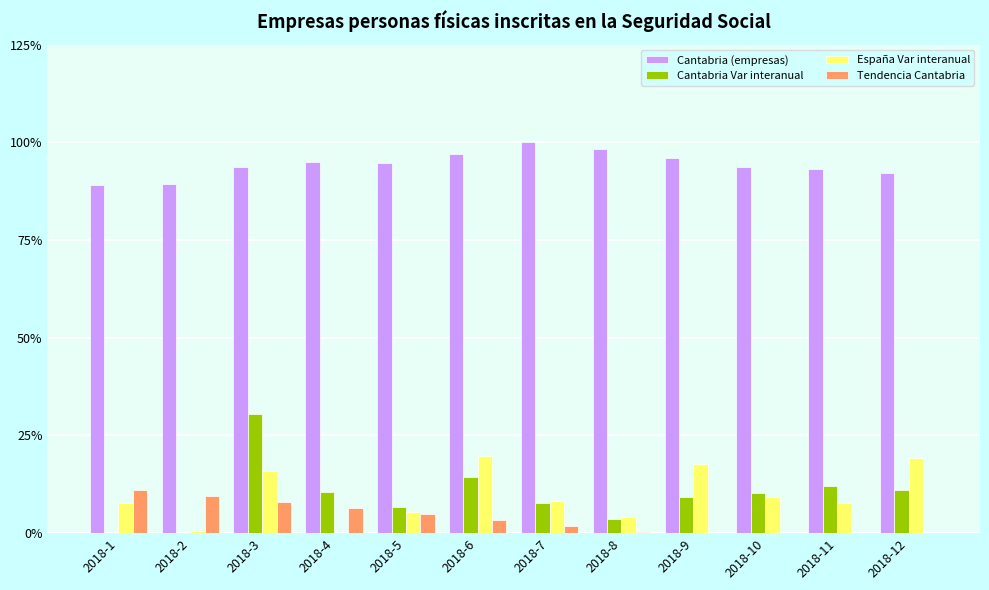

Reading left to right, transcribe all the data shown in this chart.

Cantabria (empresas): 2018-1=89.0	2018-2=89.3	2018-3=93.7	2018-4=94.9	2018-5=94.6	2018-6=96.9	2018-7=100.0	2018-8=98.3	2018-9=96.0	2018-10=93.6	2018-11=93.1	2018-12=92.3
Cantabria Var interanual: 2018-1=-3.3	2018-2=-1.8	2018-3=30.4	2018-4=10.6	2018-5=6.6	2018-6=14.3	2018-7=7.6	2018-8=3.7	2018-9=9.2	2018-10=10.2	2018-11=12.0	2018-12=11.1
España Var interanual: 2018-1=7.8	2018-2=0.5	2018-3=15.8	2018-4=-0.4	2018-5=5.3	2018-6=19.9	2018-7=8.3	2018-8=4.3	2018-9=17.6	2018-10=9.3	2018-11=7.8	2018-12=19.2
Tendencia Cantabria: 2018-1=11.1	2018-2=9.6	2018-3=8.1	2018-4=6.5	2018-5=4.9	2018-6=3.4	2018-7=1.8	2018-8=0.2	2018-9=-1.3	2018-10=-2.9	2018-11=-4.5	2018-12=-6.0